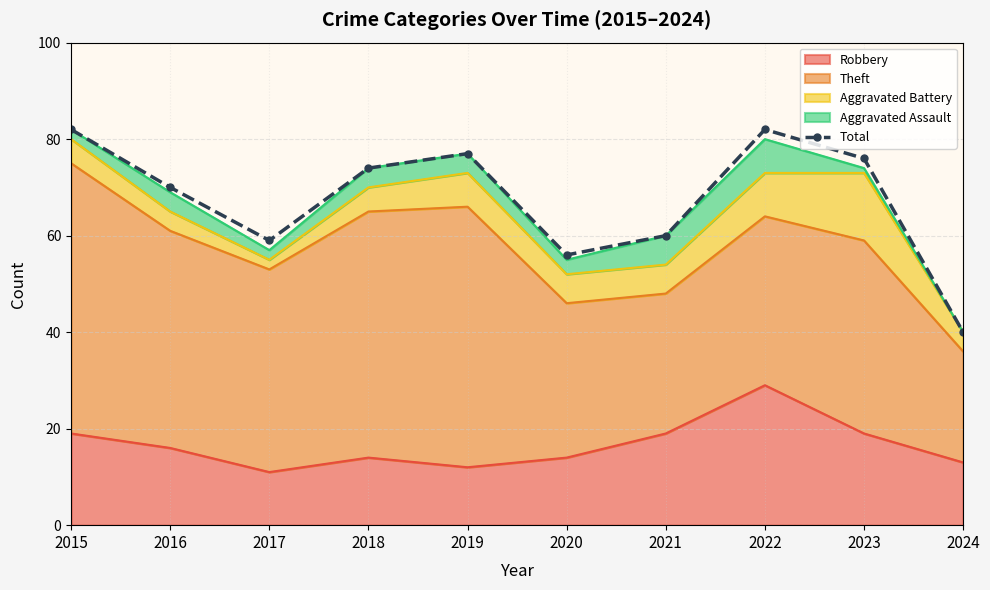

List the labels in order of value, smallest first.

2024, 2020, 2017, 2021, 2016, 2018, 2023, 2019, 2015, 2022